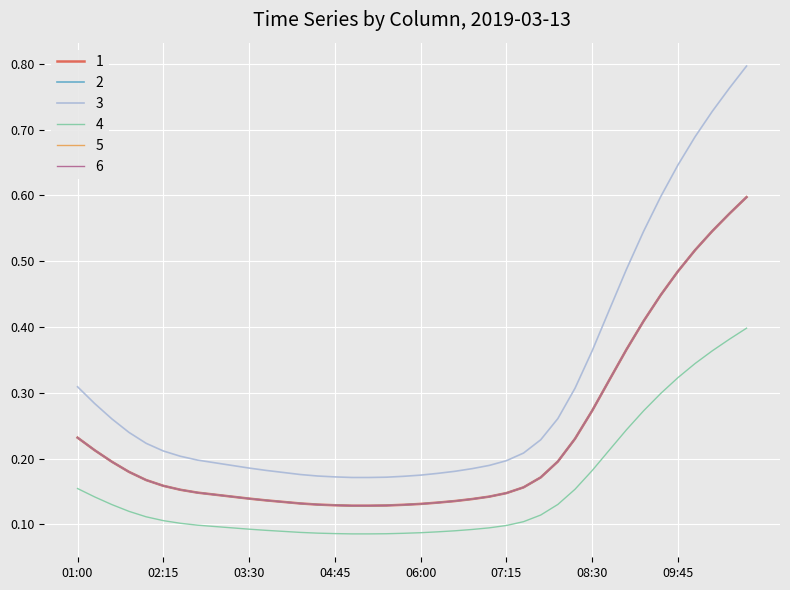

What is the lowest value of the 6 series?

0.1